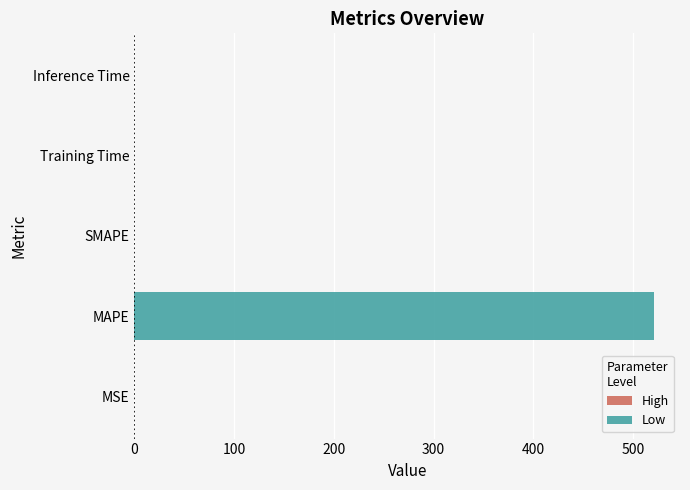

What is the maximum value shown in the chart?

521.1